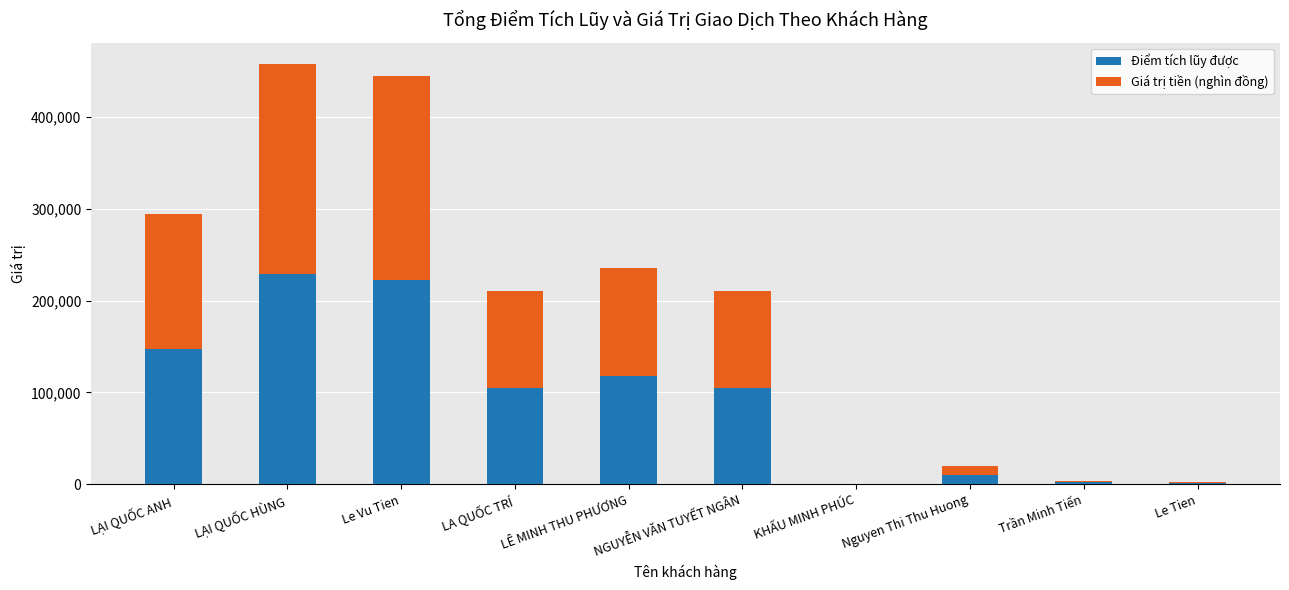

What is the highest value of the Điểm tích lũy được series?

229000.0